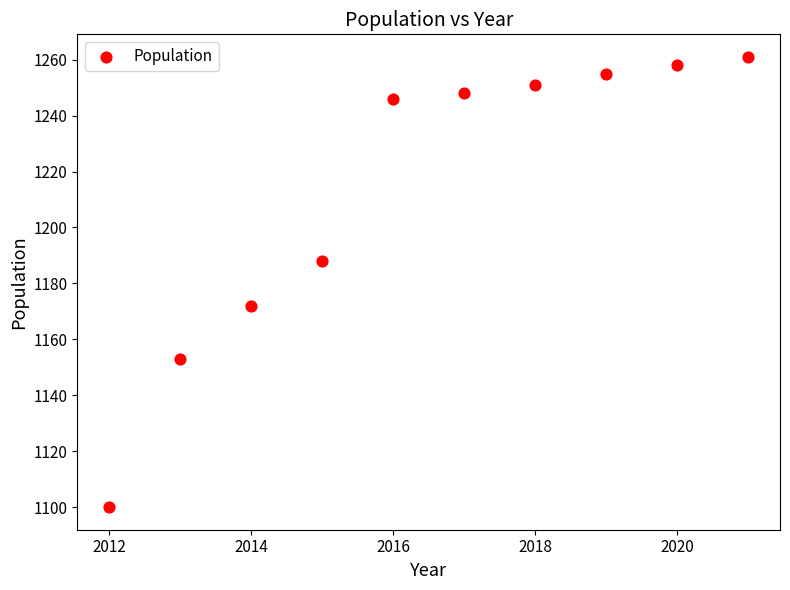

What is the range of X values (max minus min)?

9